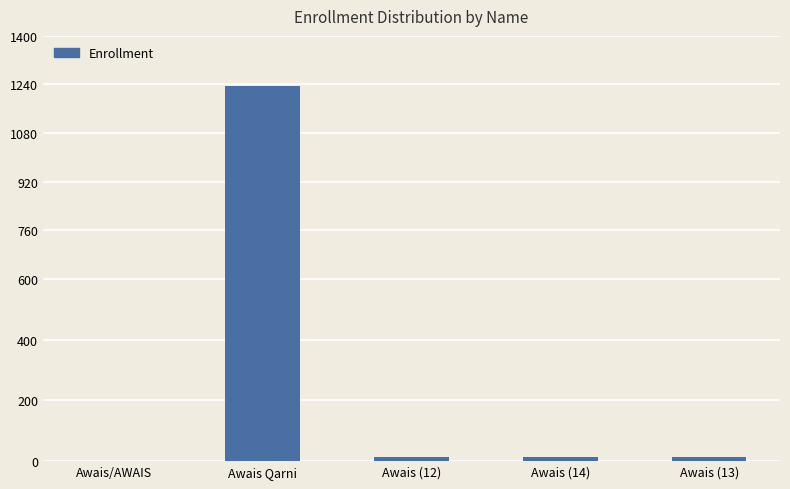

Between Awais (13) and Awais Qarni, which is larger?

Awais Qarni